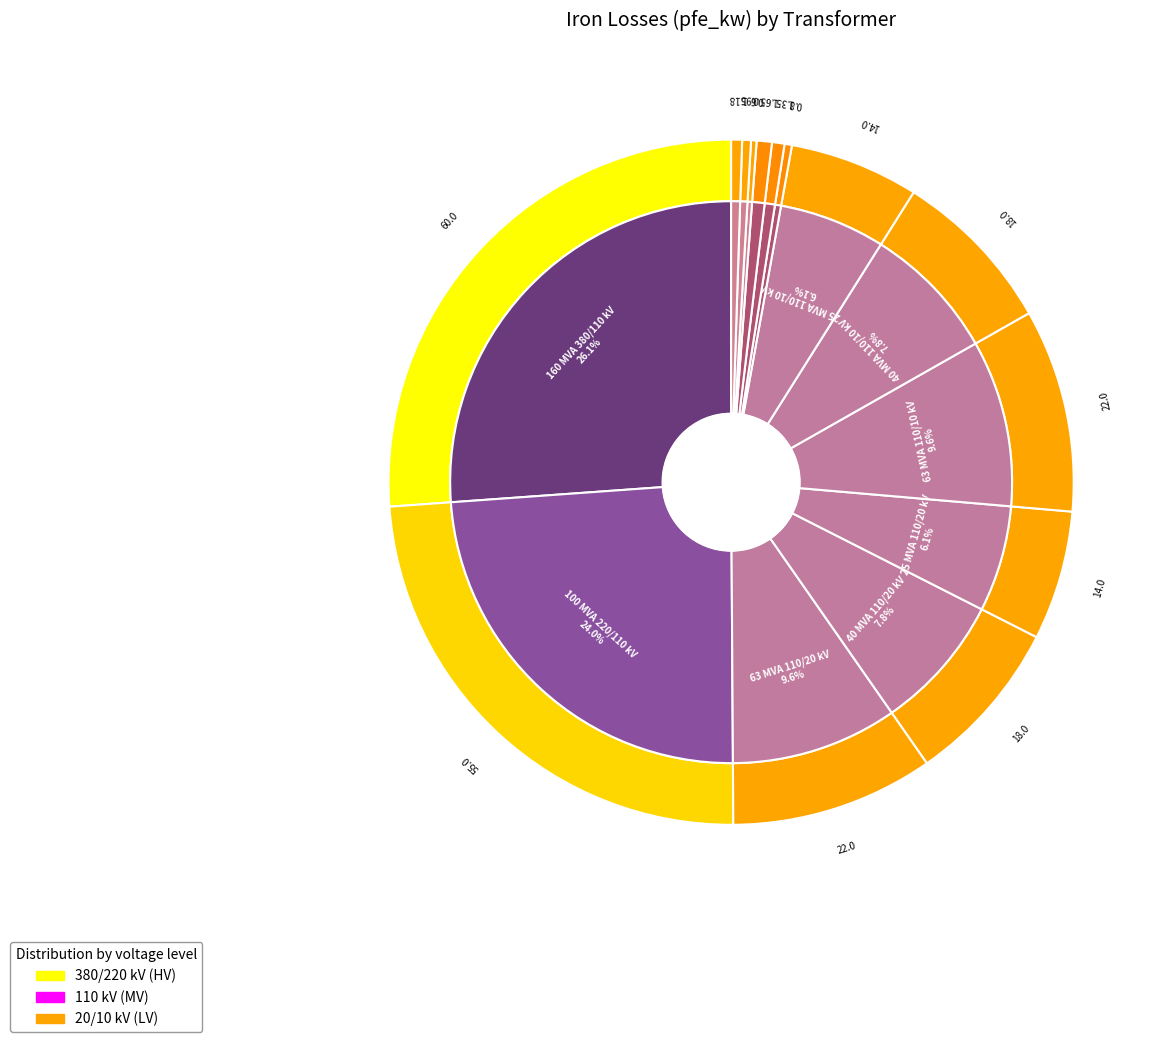

Rank the categories by value from lowest to highest.

0.25 MVA 10/0.4 kV, 0.25 MVA 20/0.4 kV, 0.4 MVA 10/0.4 kV, 0.63 MVA 10/0.4 kV, 0.4 MVA 20/0.4 kV, 0.63 MVA 20/0.4 kV, 25 MVA 110/20 kV, 25 MVA 110/10 kV, 40 MVA 110/20 kV, 40 MVA 110/10 kV, 63 MVA 110/20 kV, 63 MVA 110/10 kV, 100 MVA 220/110 kV, 160 MVA 380/110 kV